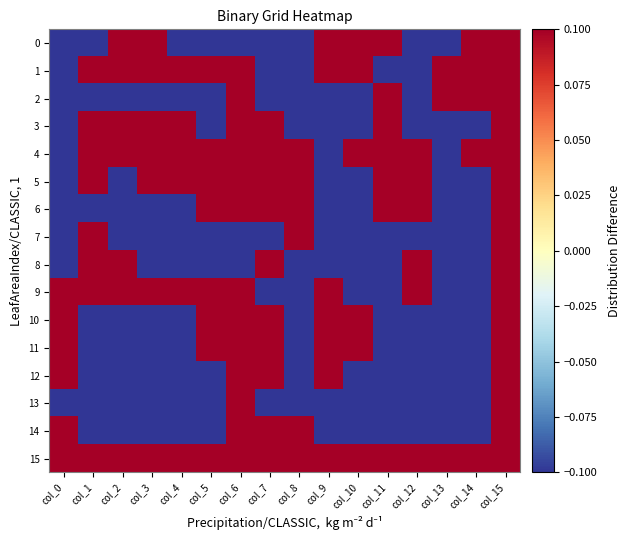

List the series in order of their peak value, lowest first.

0, 1, 2, 3, 4, 5, 6, 7, 8, 9, 10, 11, 12, 13, 14, 15